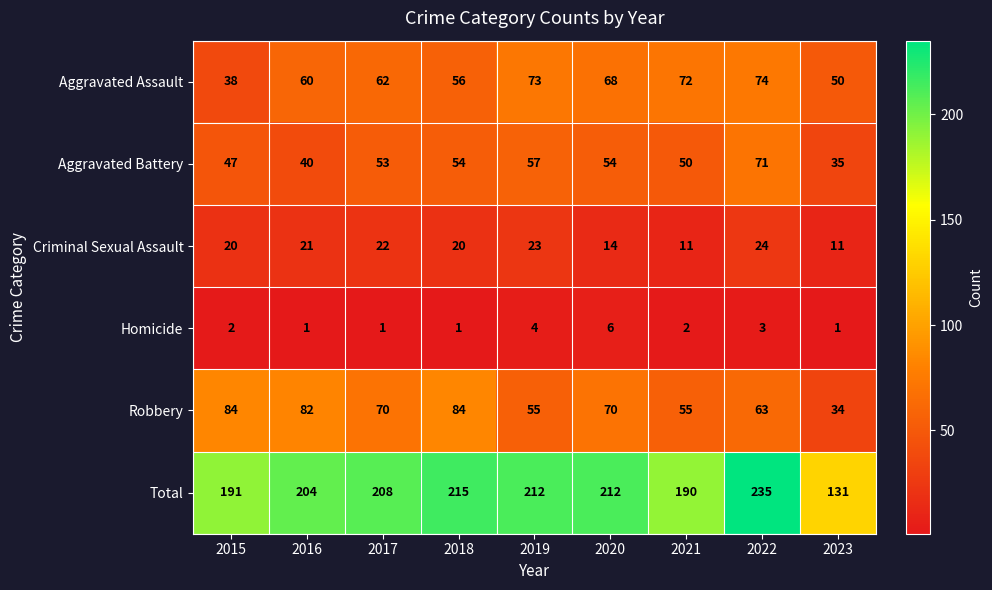

Where is Homicide nearest to the value 3?

2022